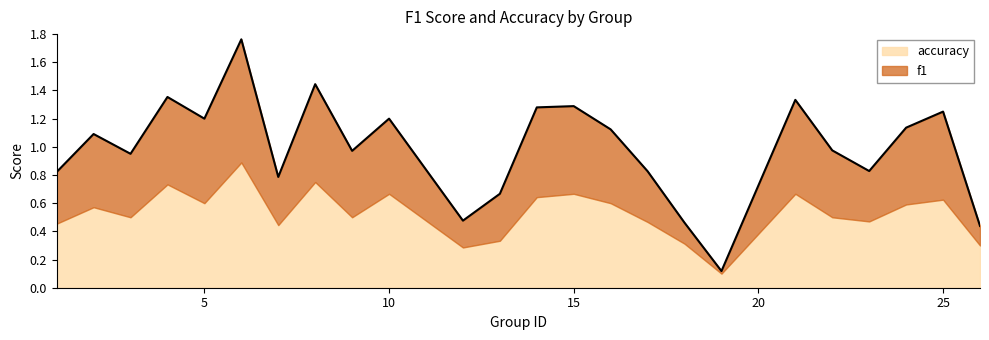

How many values are below 1?

12